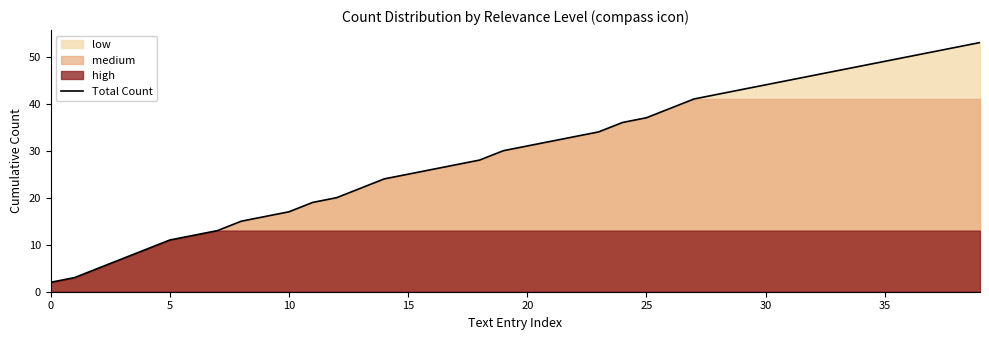

What is the difference between the values at 26 and 16?

13